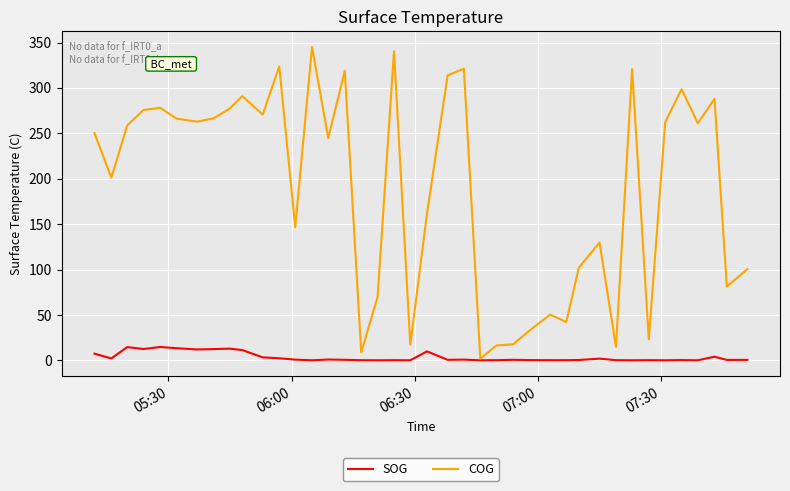

Which series has the largest range (max minus min)?

COG